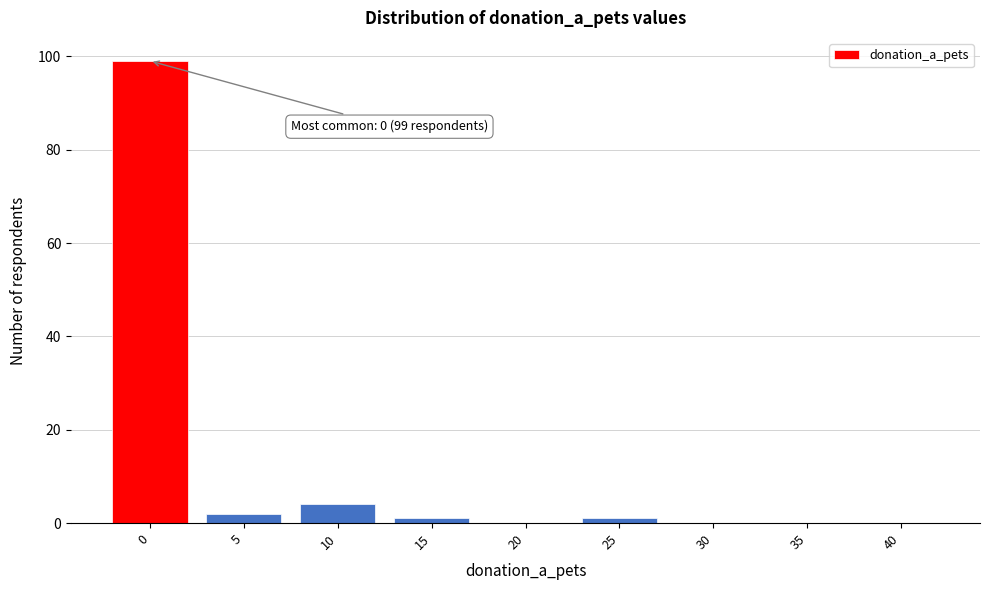

Reading left to right, what are all the values shown in this chart?

0=99	5=2	10=4	15=1	20=0	25=1	30=0	35=0	40=0